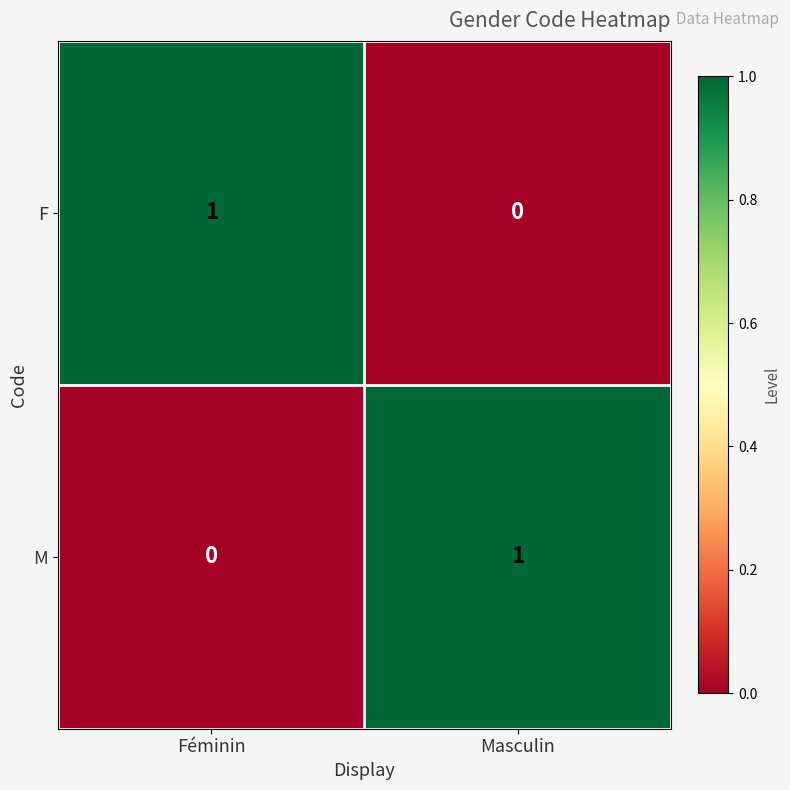

List the labels in order of M value, largest first.

Masculin, Féminin